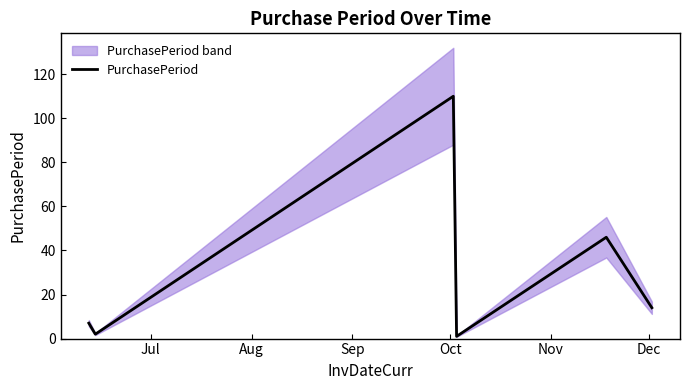

What is the minimum value shown in the chart?

1